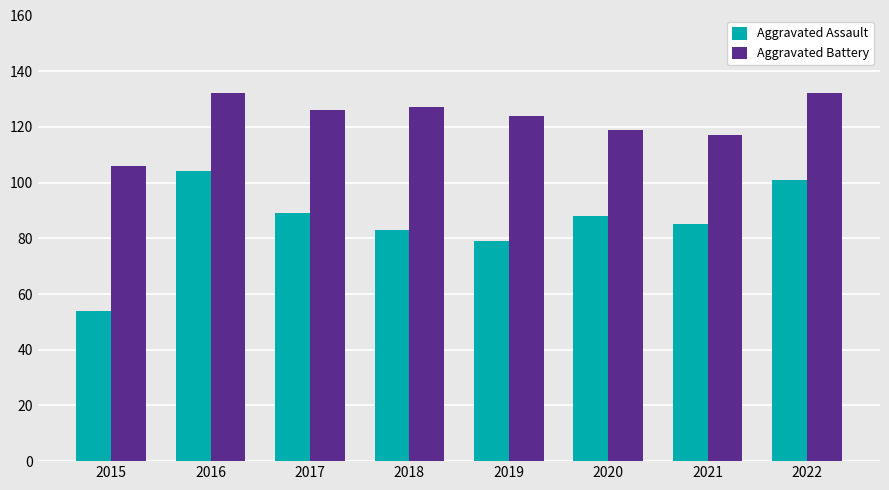

Rank the series by their maximum value, from lowest to highest.

Aggravated Assault, Aggravated Battery